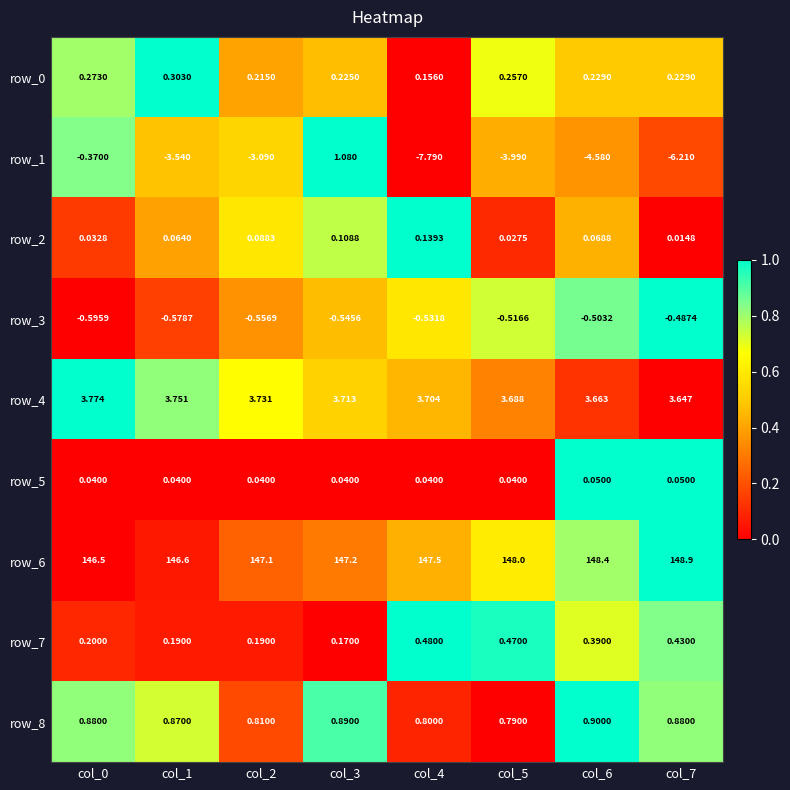

The row_3 series shows 0.4 at col_5. True or false?

False